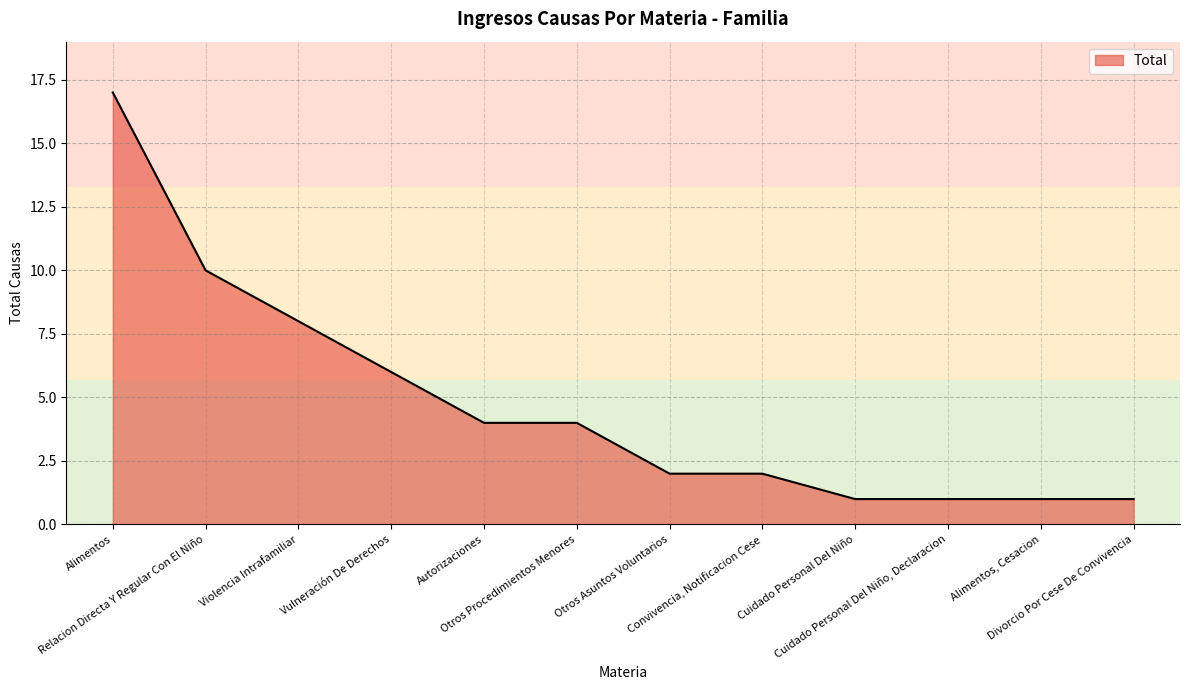

What is the minimum value shown in the chart?

1